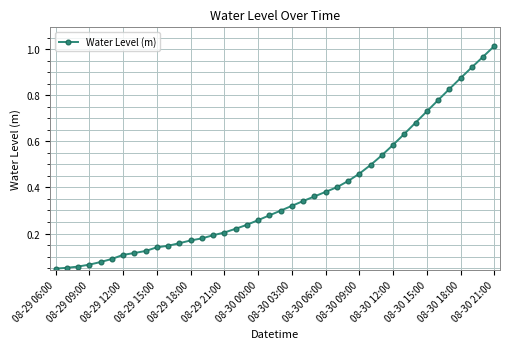

What is the sum of all values?

15.0